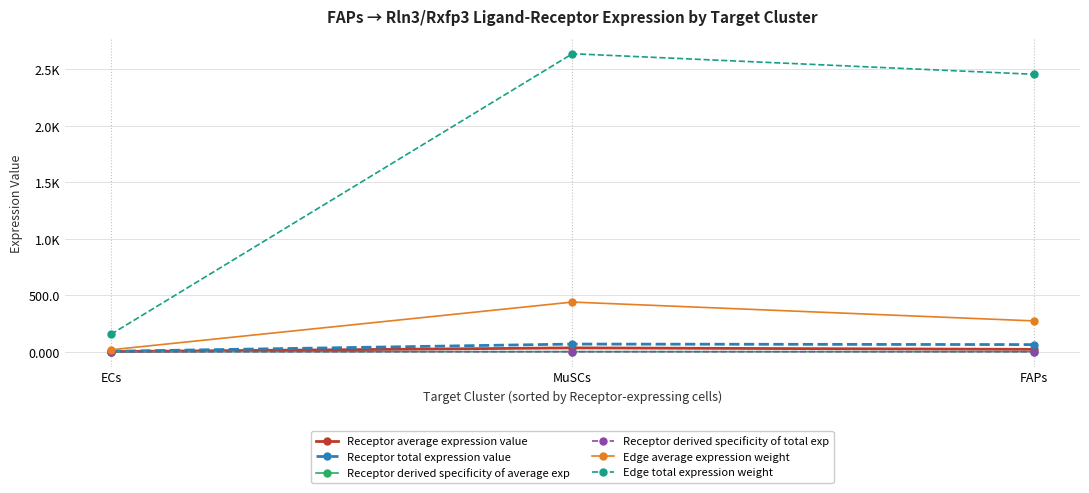

What is the total value across all series at MuSCs?

3179.9